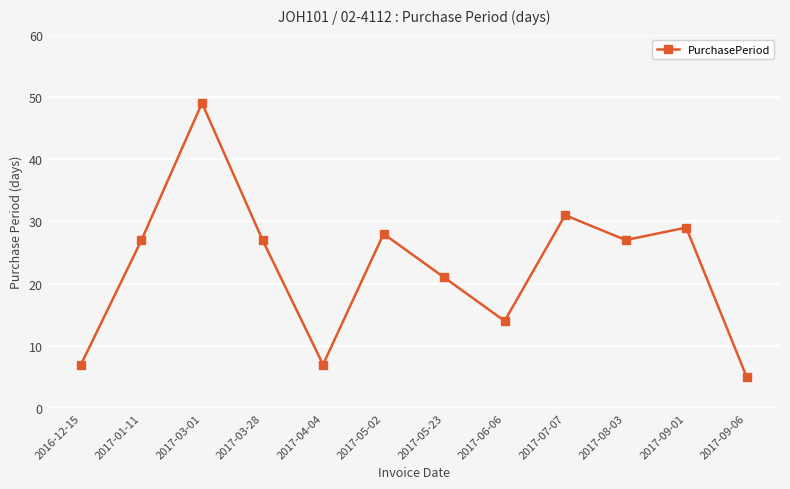

Reading right to left, transcribe all the data shown in this chart.

2017-09-06=5	2017-09-01=29	2017-08-03=27	2017-07-07=31	2017-06-06=14	2017-05-23=21	2017-05-02=28	2017-04-04=7	2017-03-28=27	2017-03-01=49	2017-01-11=27	2016-12-15=7